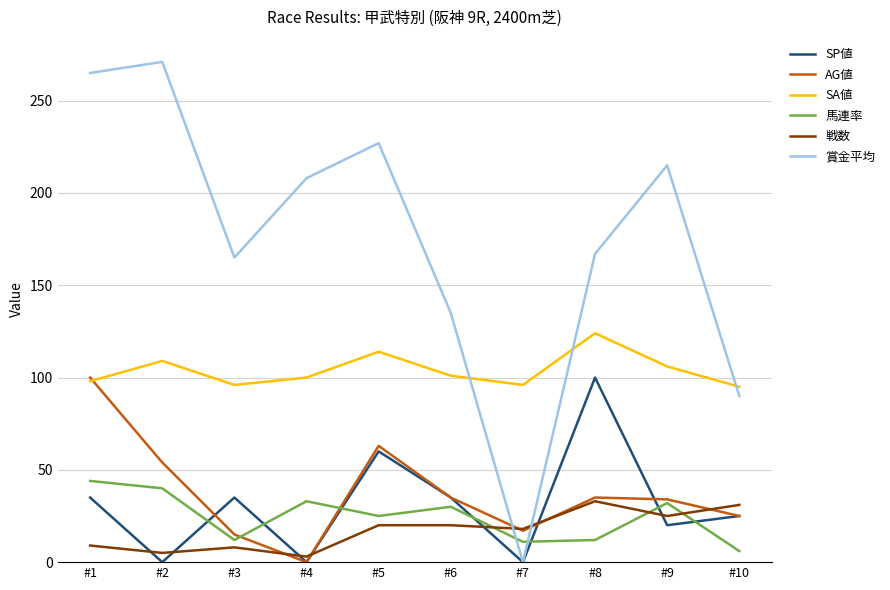

True or false: AG値 has a value of 54 at #2.

True